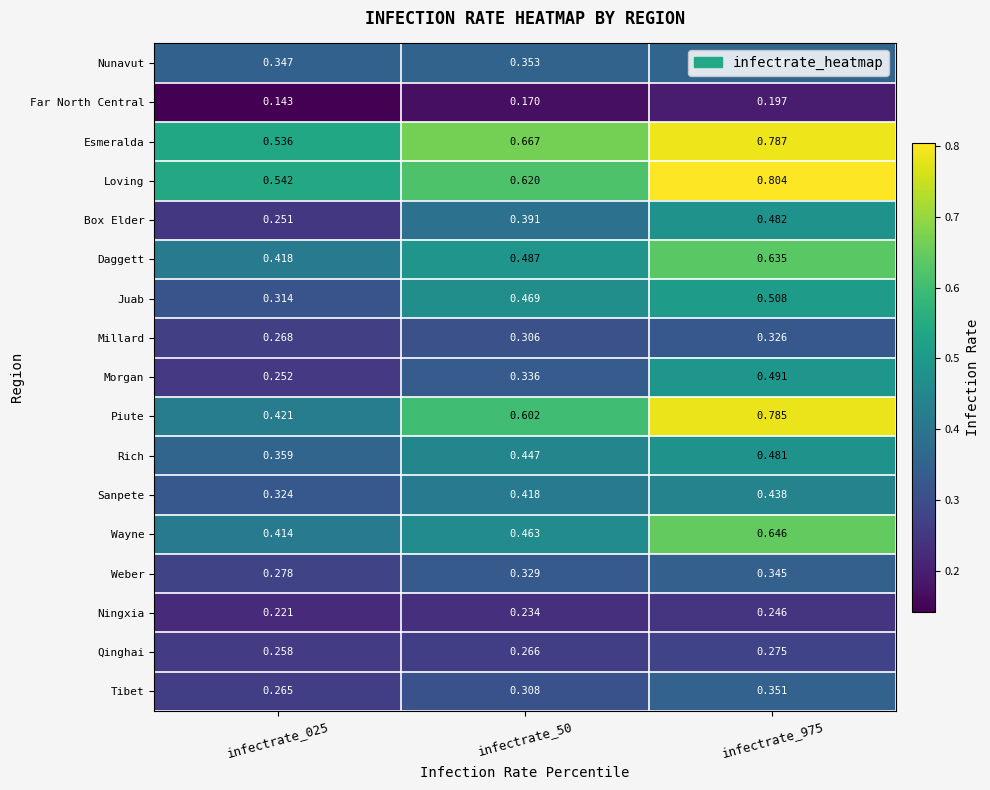

Count the number of categories in the chart.

3